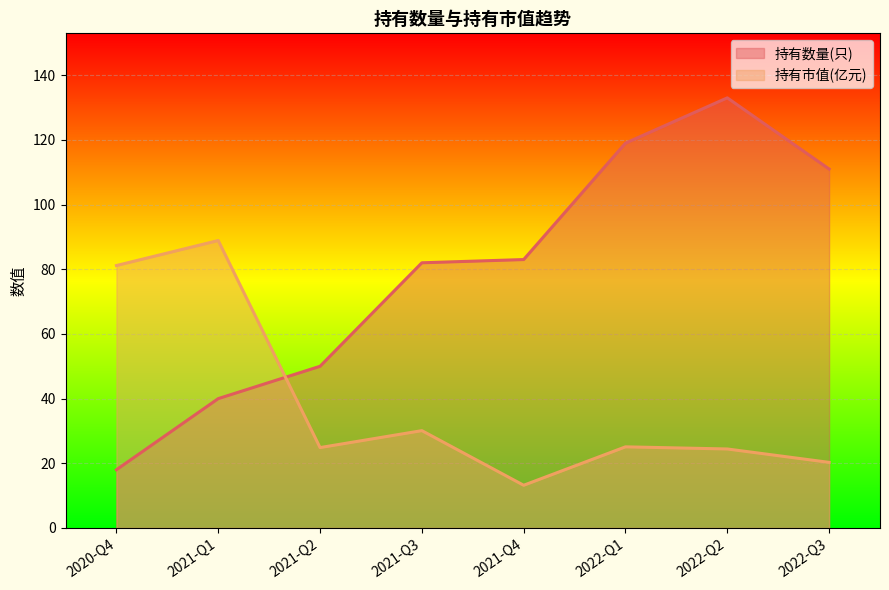

True or false: 持有数量(只) has more than 2 interior local peaks.

False